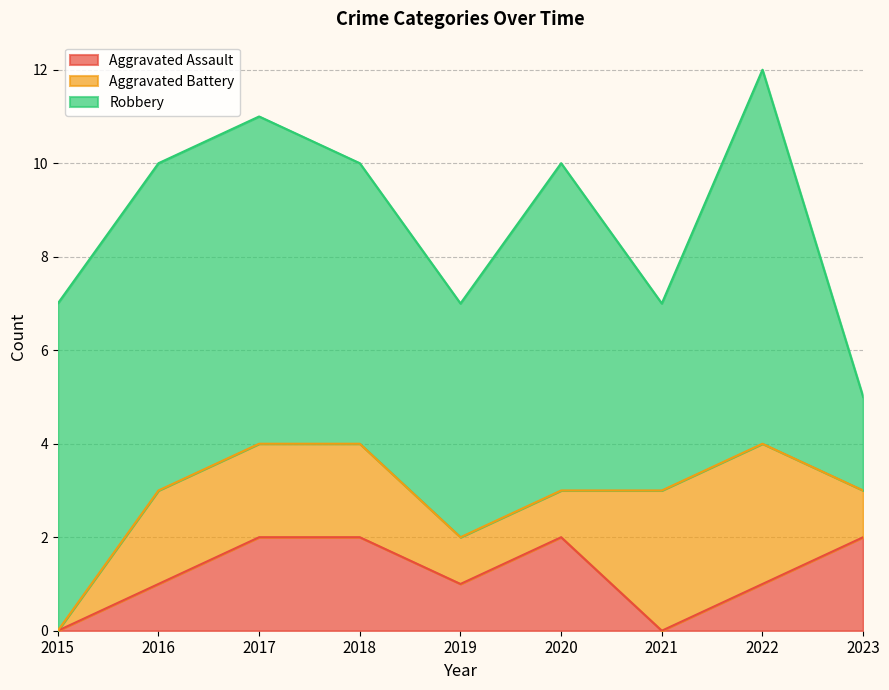

Where is the first local maximum for Aggravated Assault?

2020